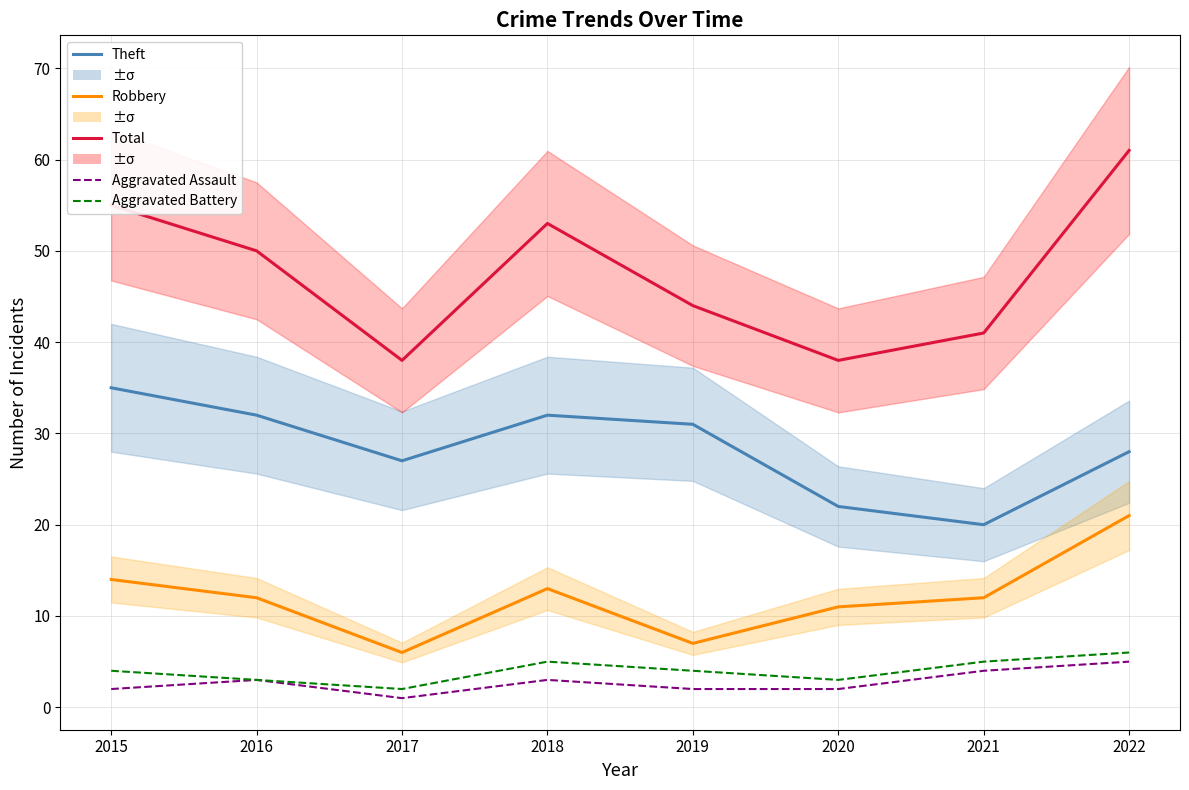

What is the difference between the maximum and minimum values in the Robbery series?

15